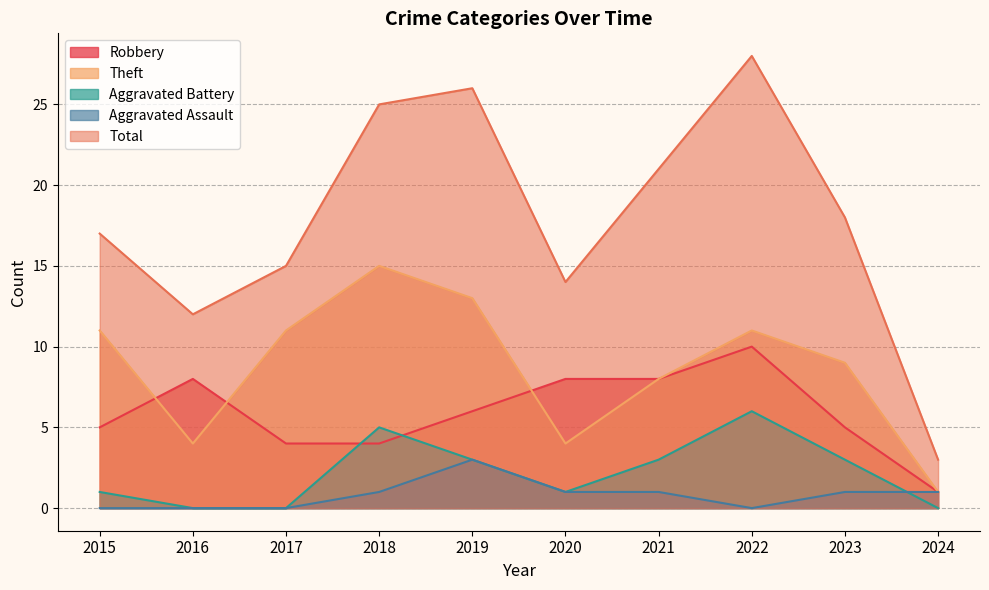

True or false: Theft and Total cross at least once.

False